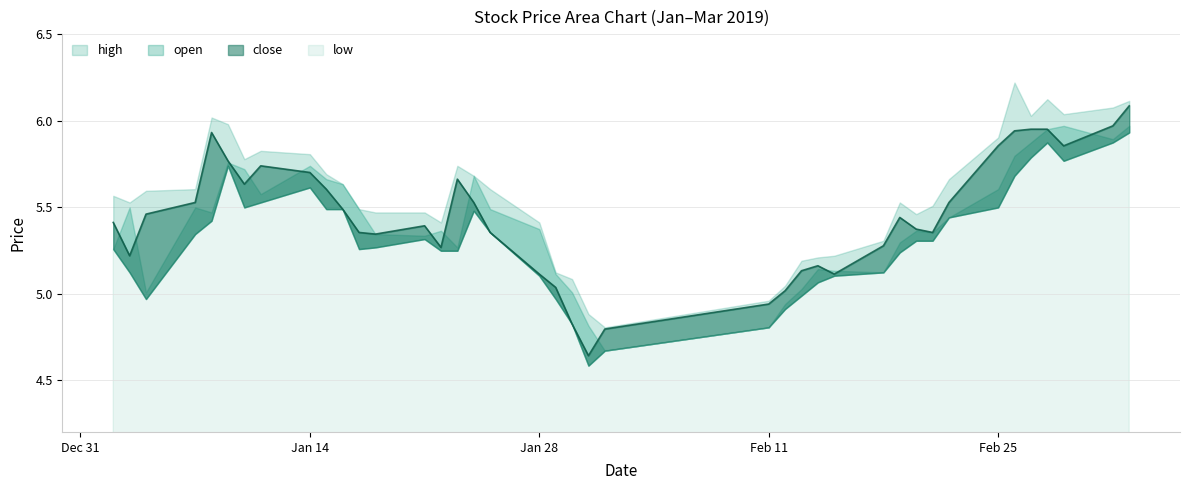

Does the chart display data point markers on the line(s)?

No